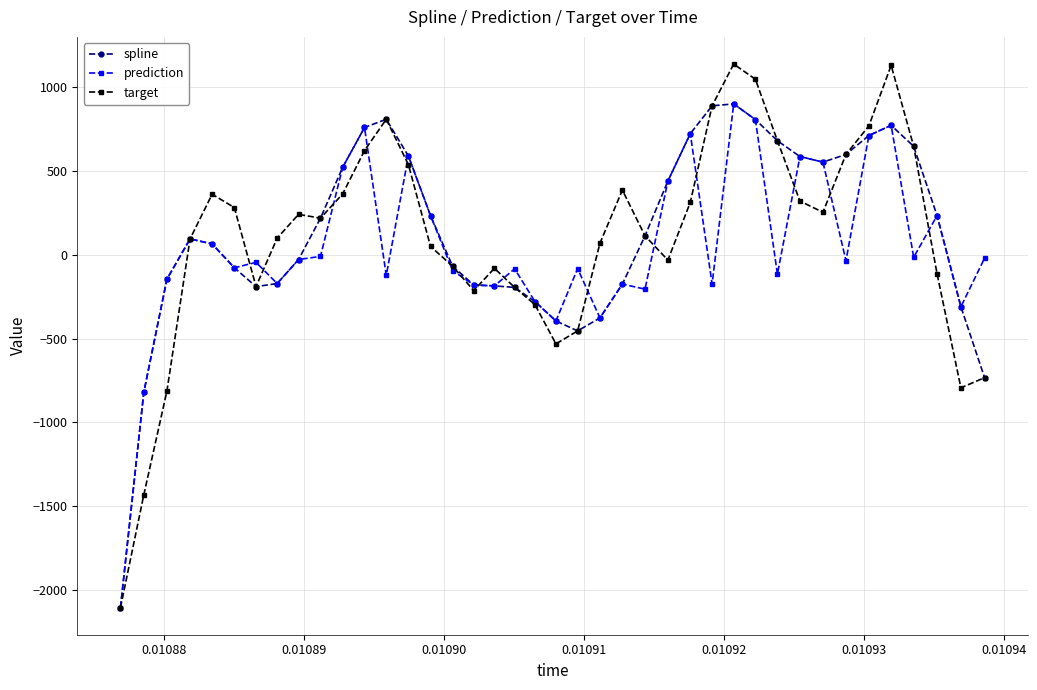

True or false: spline has more than 0 points higher than both neighbors.

True